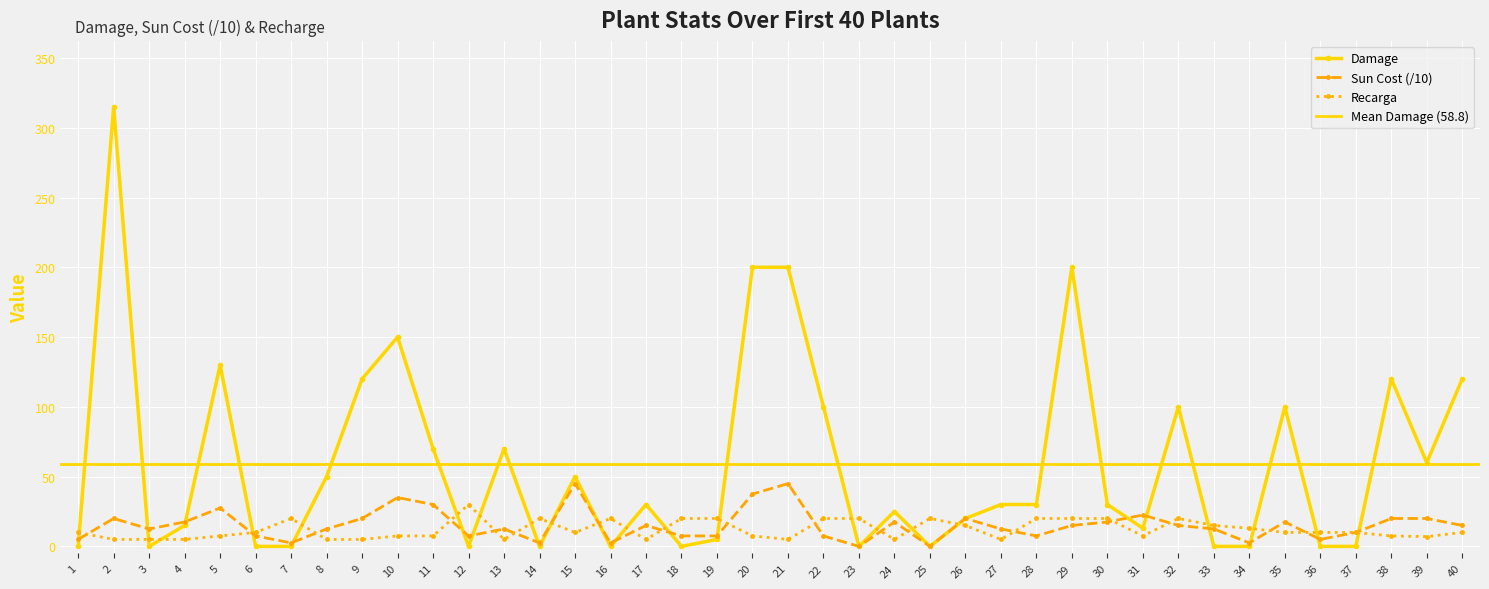

The value at 7 is 0. True or false?

True